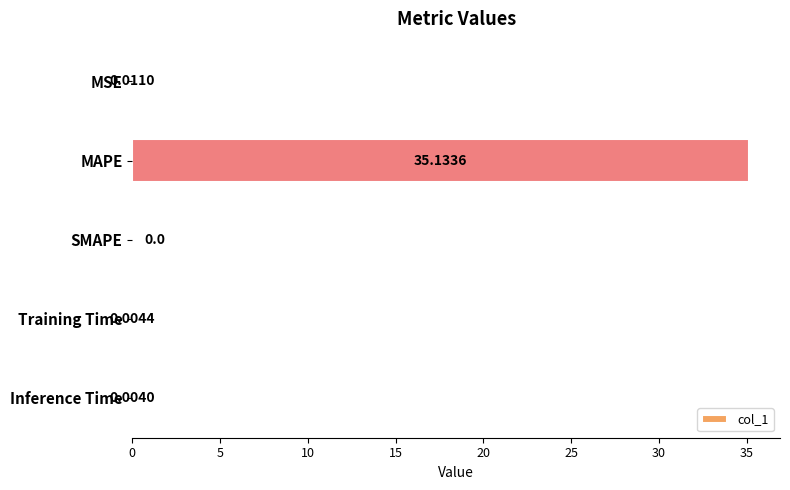

Between MAPE and Training Time, which is larger?

MAPE